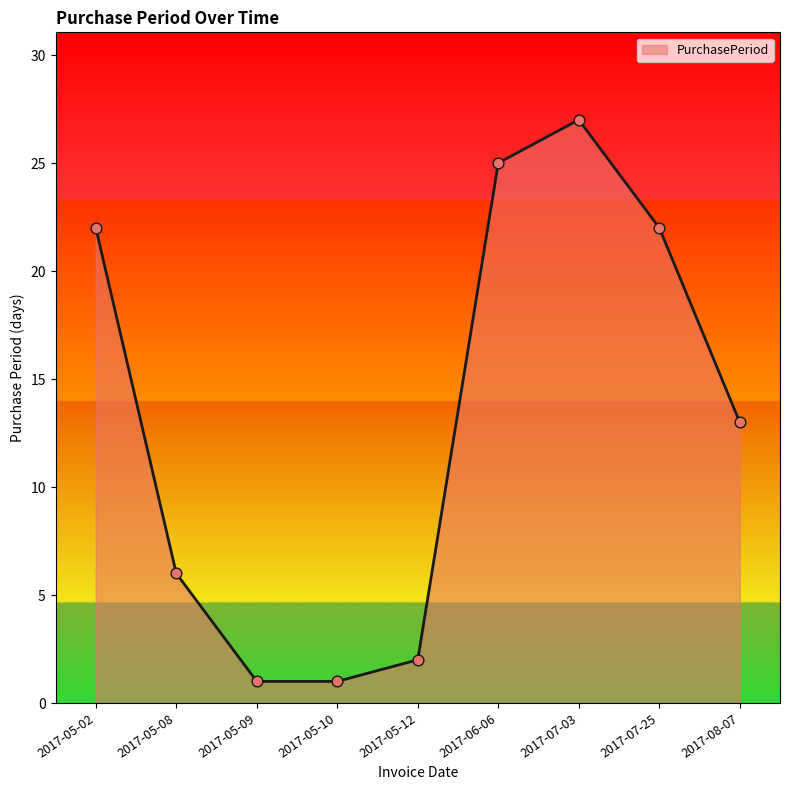

Between 2017-06-06 and 2017-05-10, which is larger?

2017-06-06